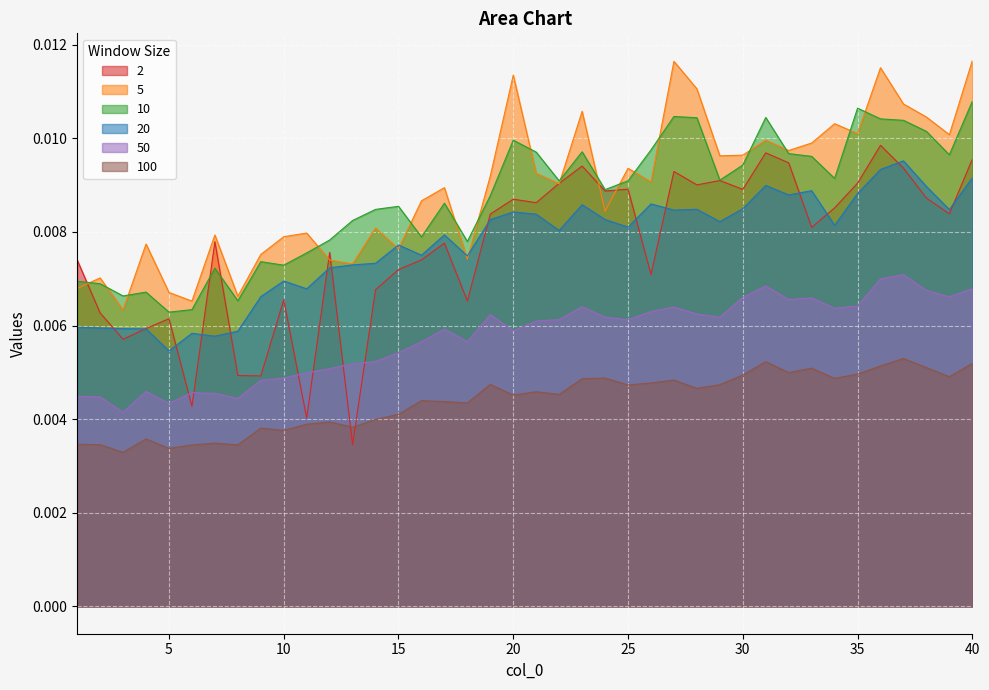

True or false: 50 and 100 intersect in this chart.

False